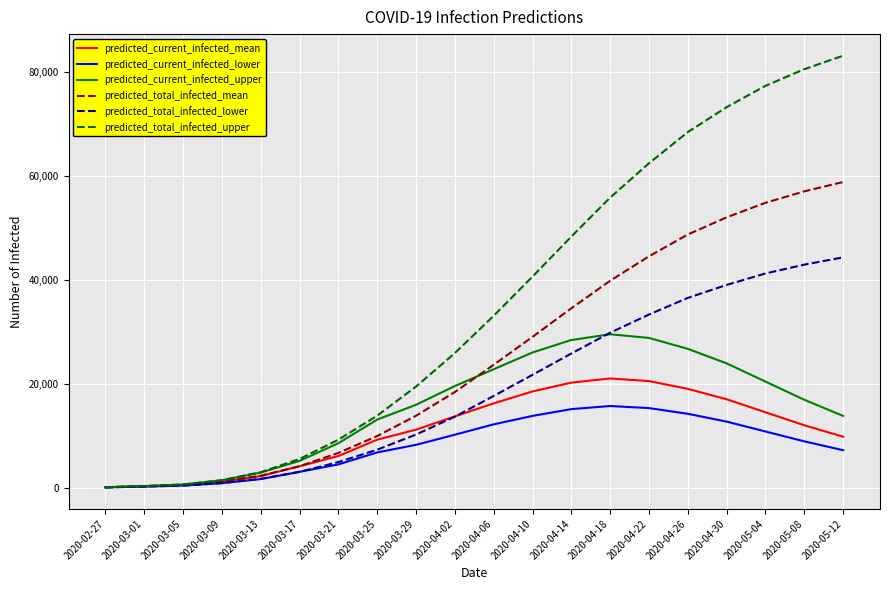

Is the value of predicted_current_infected_mean at 2020-03-09 greater than the value of predicted_total_infected_upper at 2020-05-08?

No